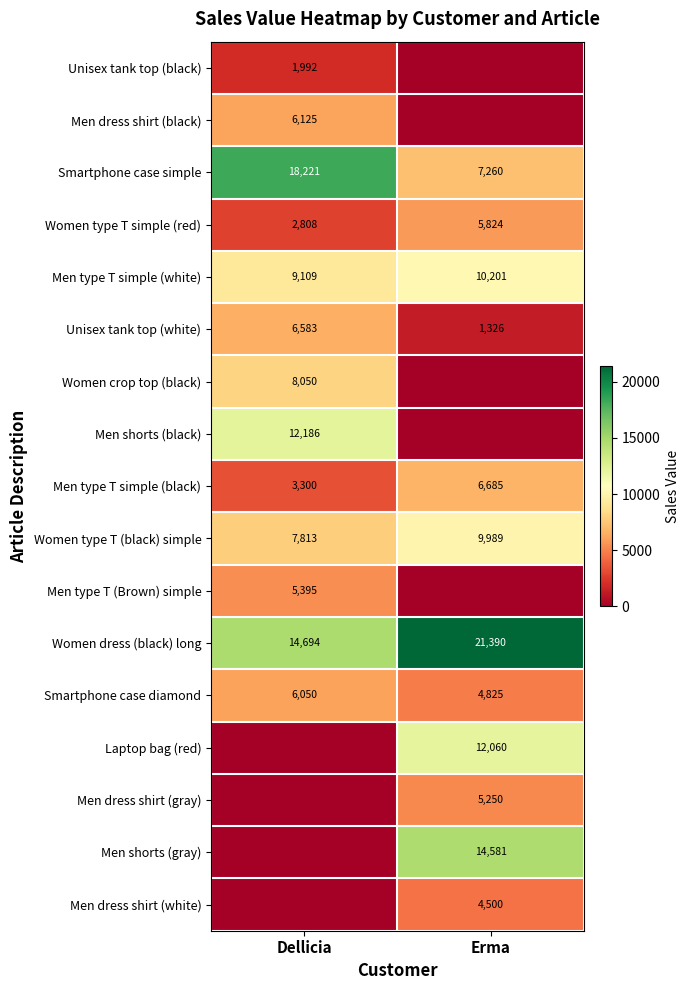

What is the difference between the maximum and minimum values in the Women type T (black) simple series?

2176